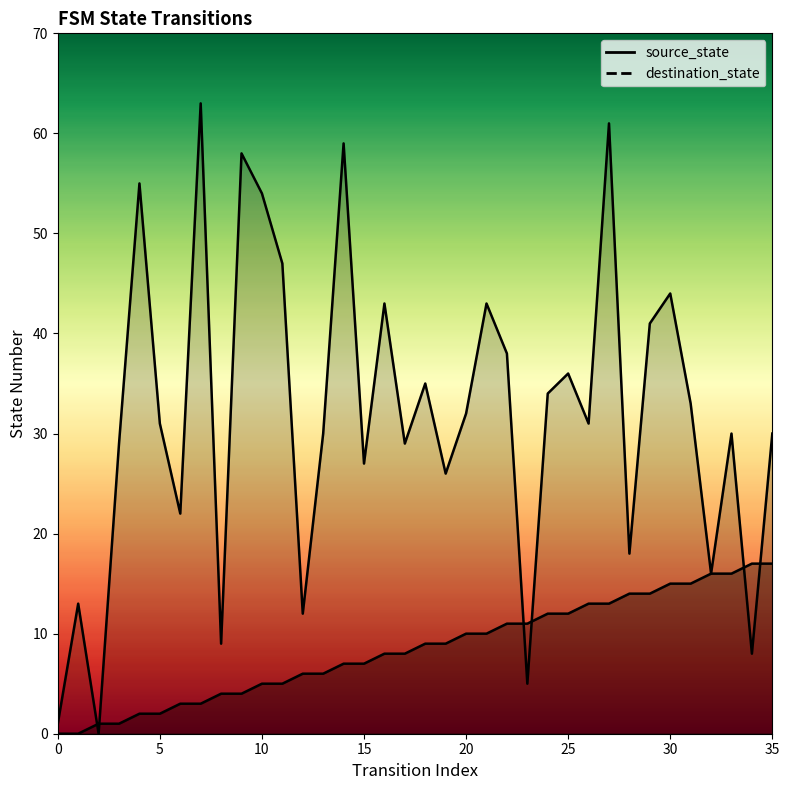

In destination_state, how many points are higher than both neighbors (excluding endpoints)?

12